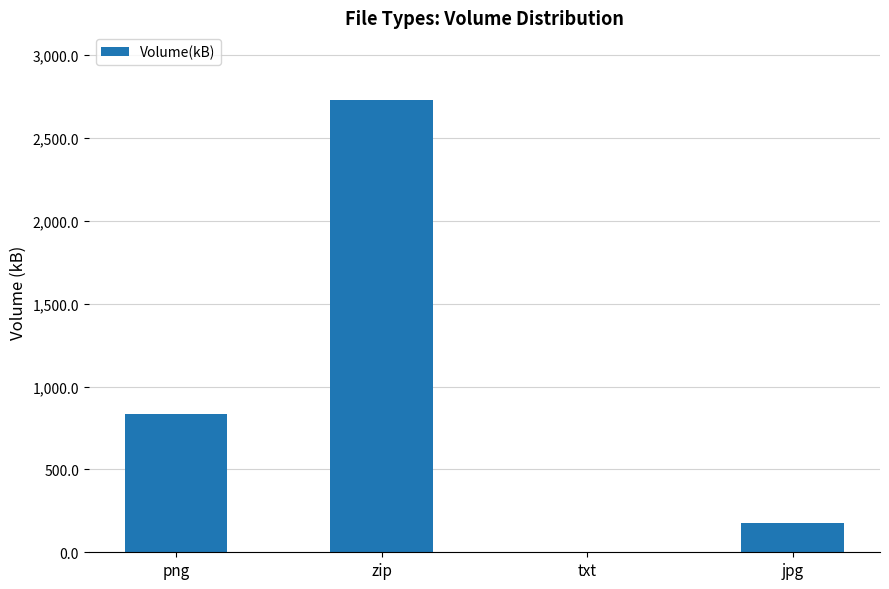

What is the maximum value shown in the chart?

2727.6